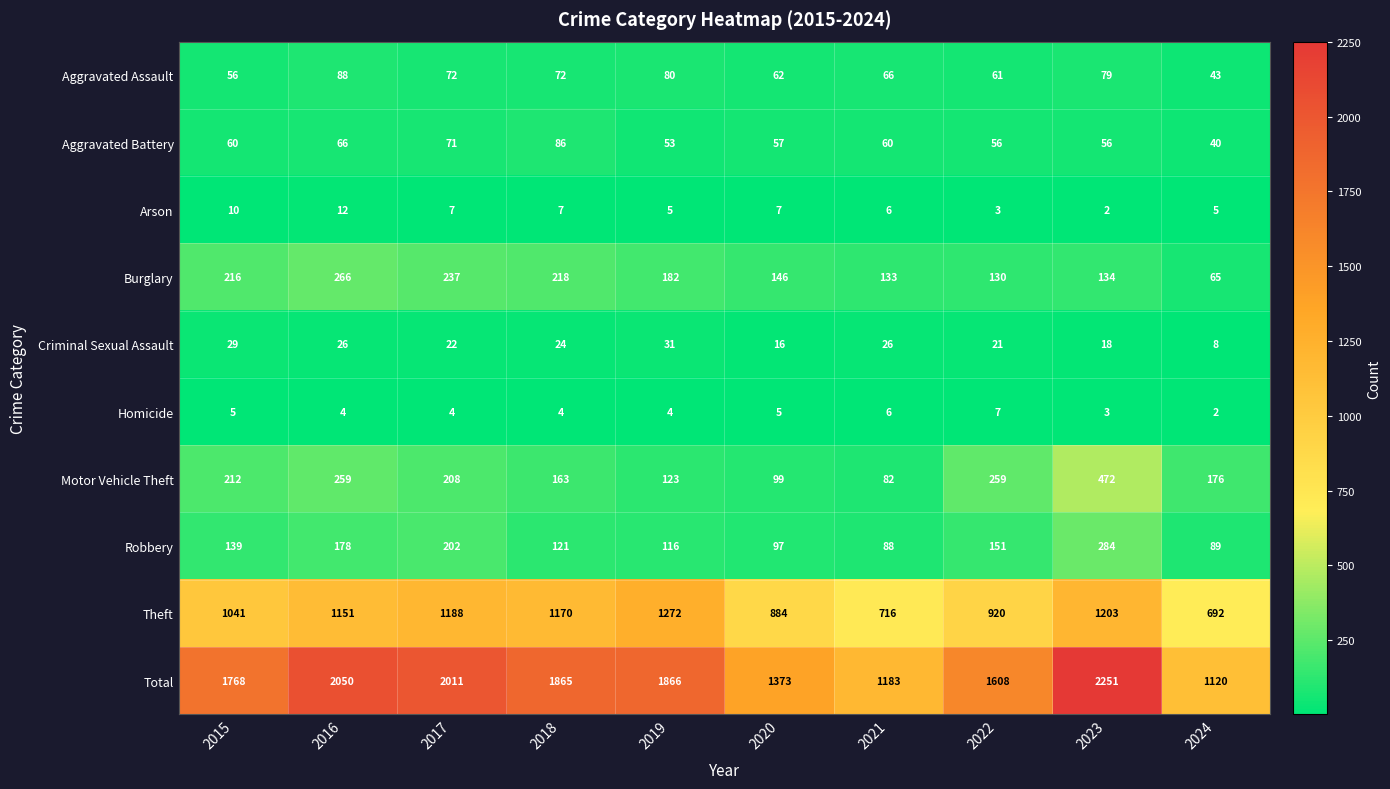

At how many categories does at least one series exceed 1610?

6